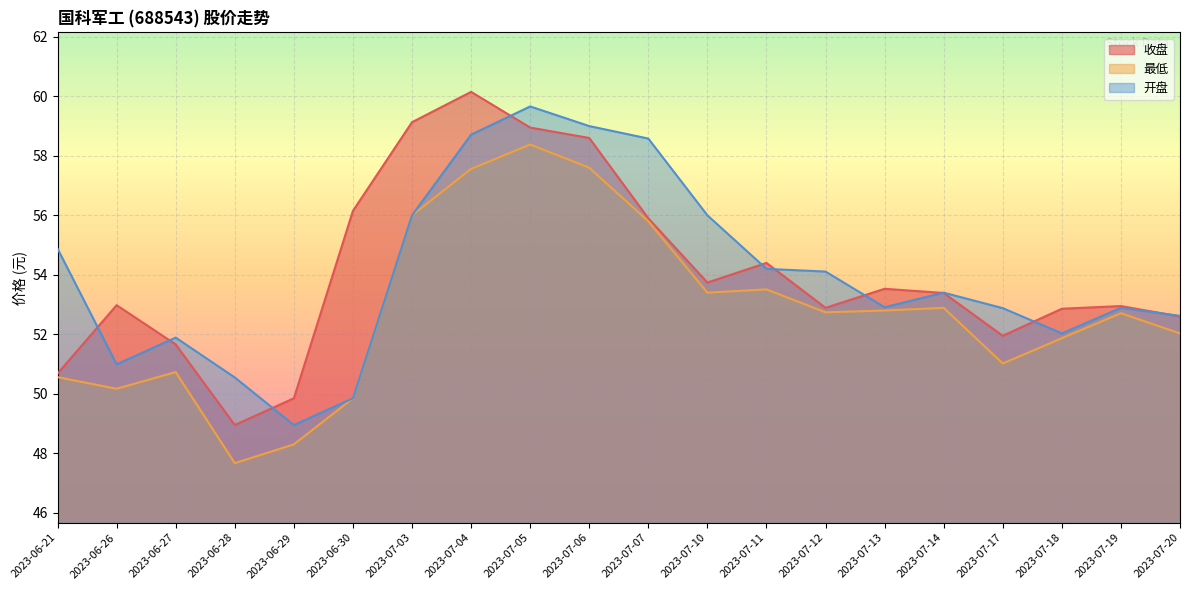

What is the minimum value shown in the chart?

47.7